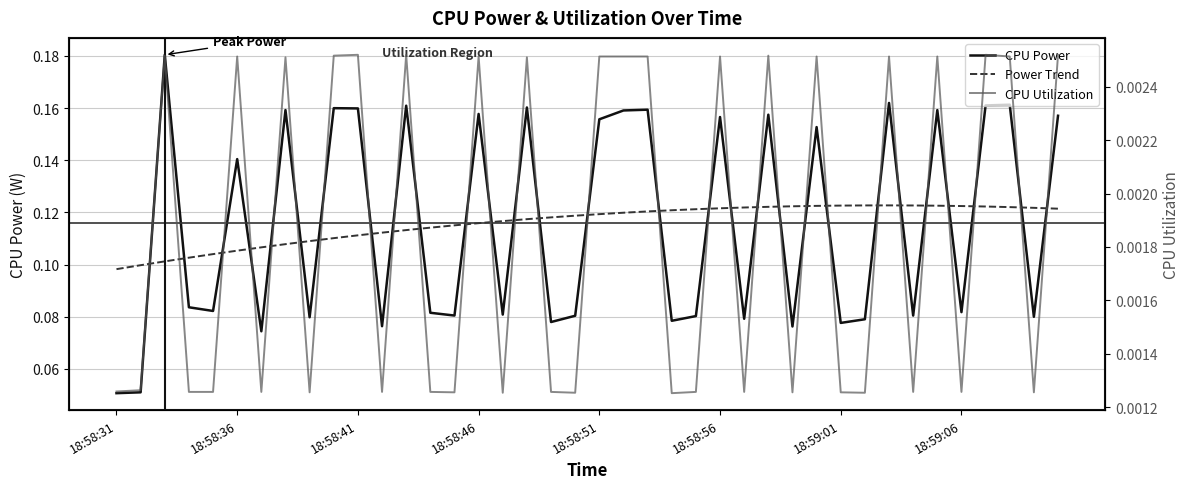

How many lines are shown in the chart?

3